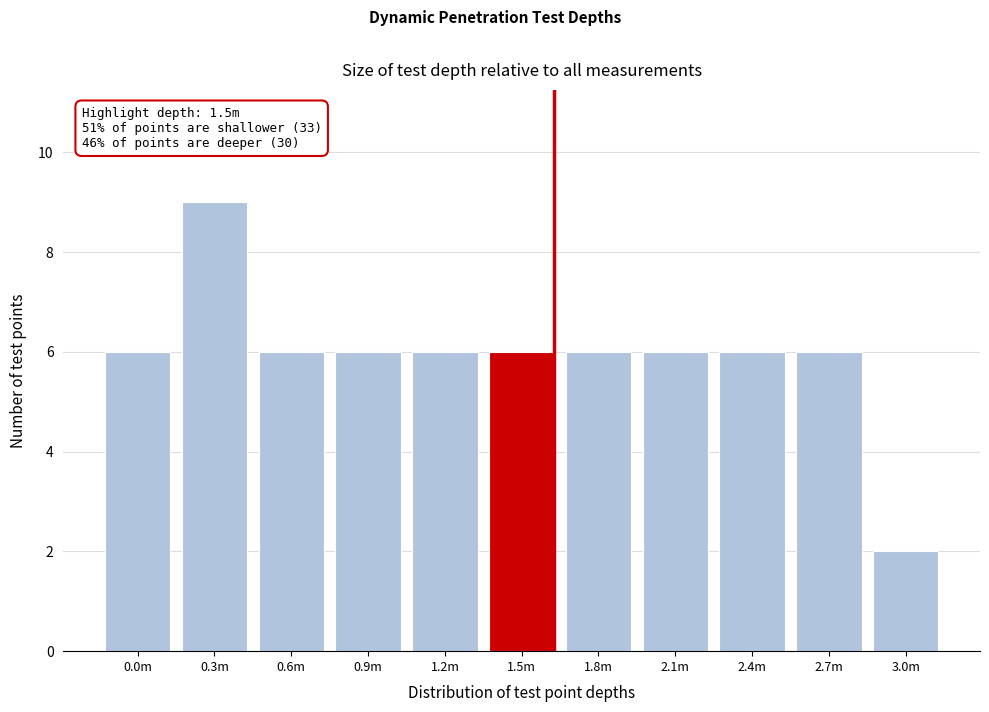

Reading left to right, list all the values displayed in this chart.

0.0m=6	0.3m=9	0.6m=6	0.9m=6	1.2m=6	1.5m=6	1.8m=6	2.1m=6	2.4m=6	2.7m=6	3.0m=2